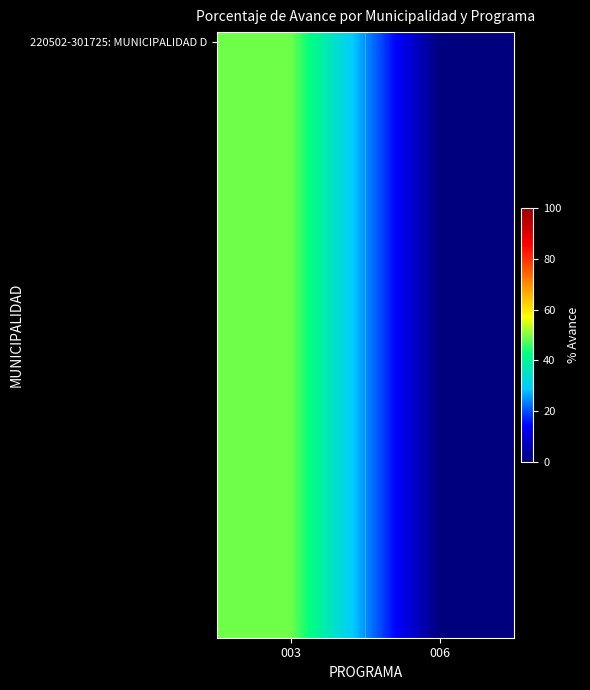

At which category is the sum across all series the highest?

003